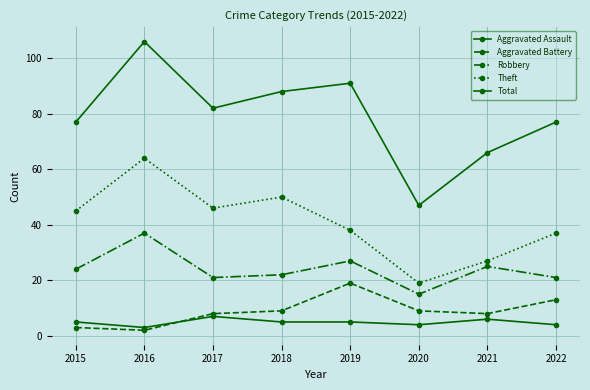

List the labels in order of Aggravated Battery value, largest first.

2019, 2022, 2018, 2020, 2017, 2021, 2015, 2016